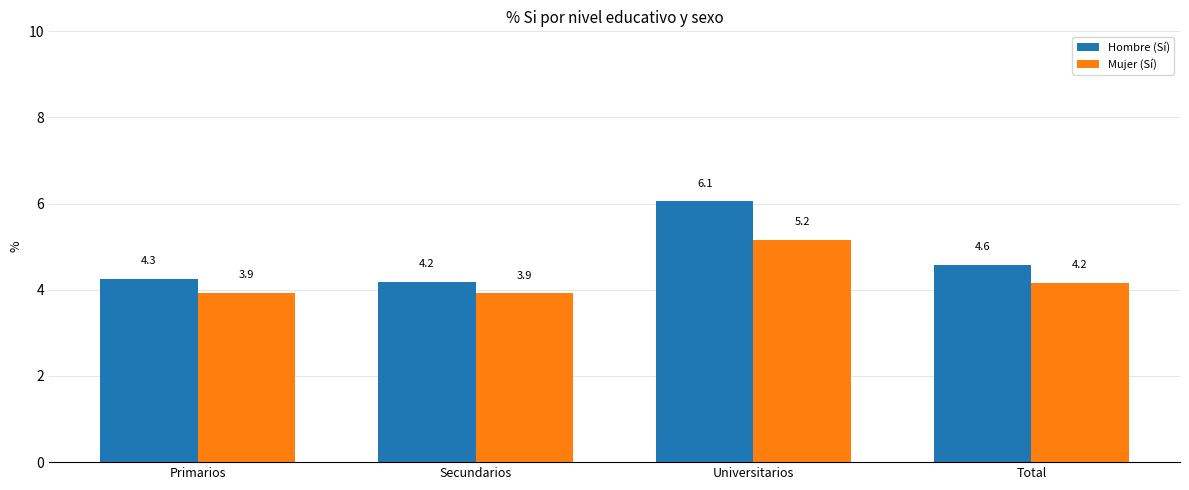

What is the spread (max minus min) of values at Secundarios?

0.3